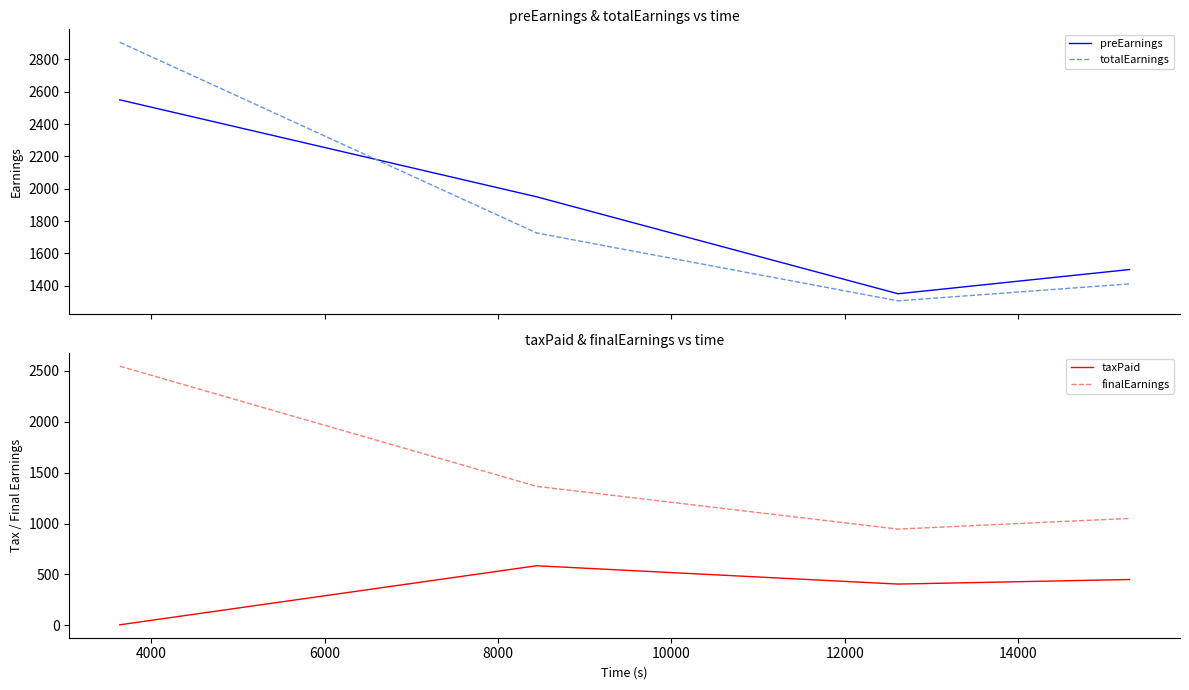

What is the sum of all finalEarnings values?

5904.9